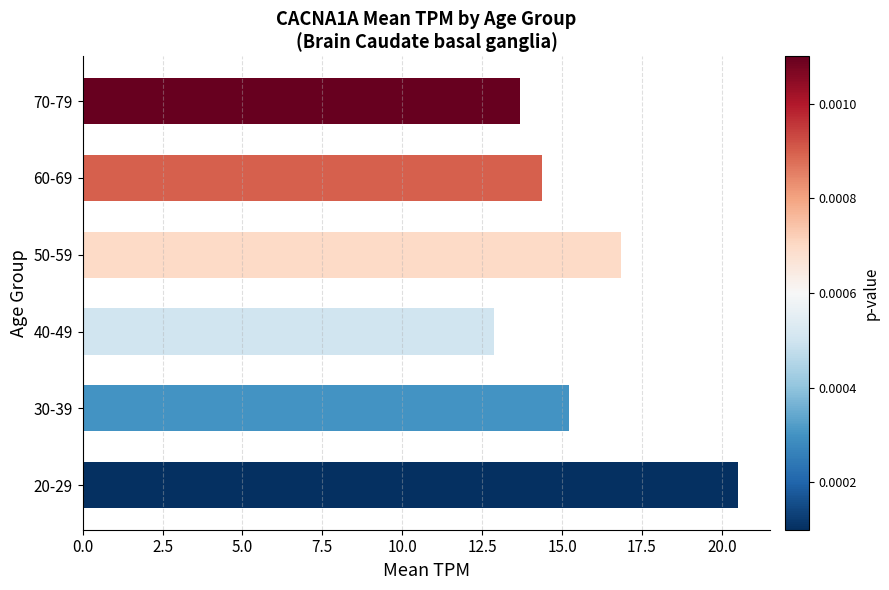

Rank the categories by value from highest to lowest.

20-29, 50-59, 30-39, 60-69, 70-79, 40-49